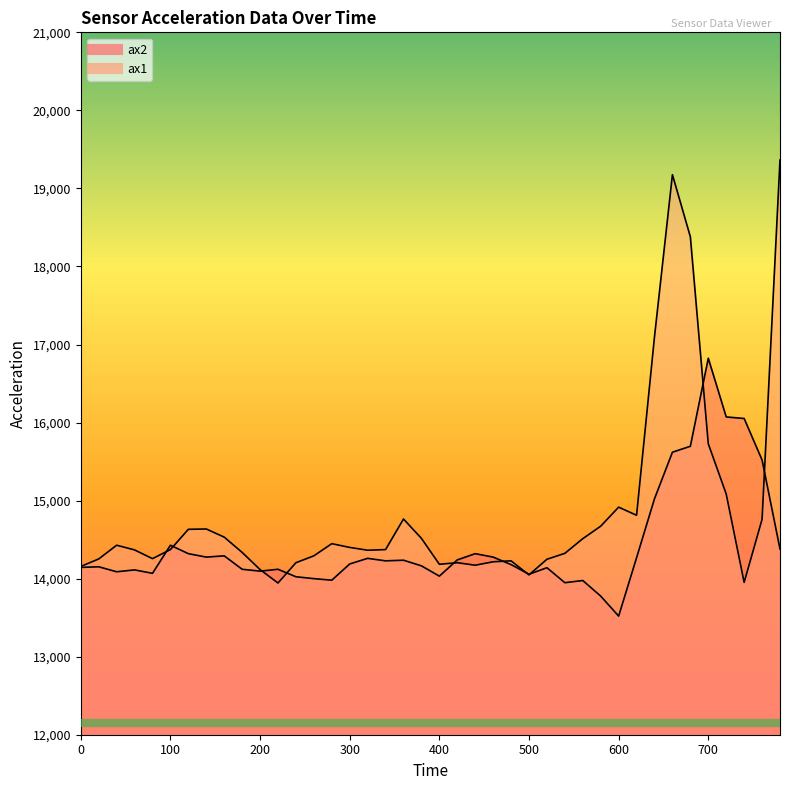

Between which two adjacent categories do ax1 and ax2 first intersect?

80 and 100